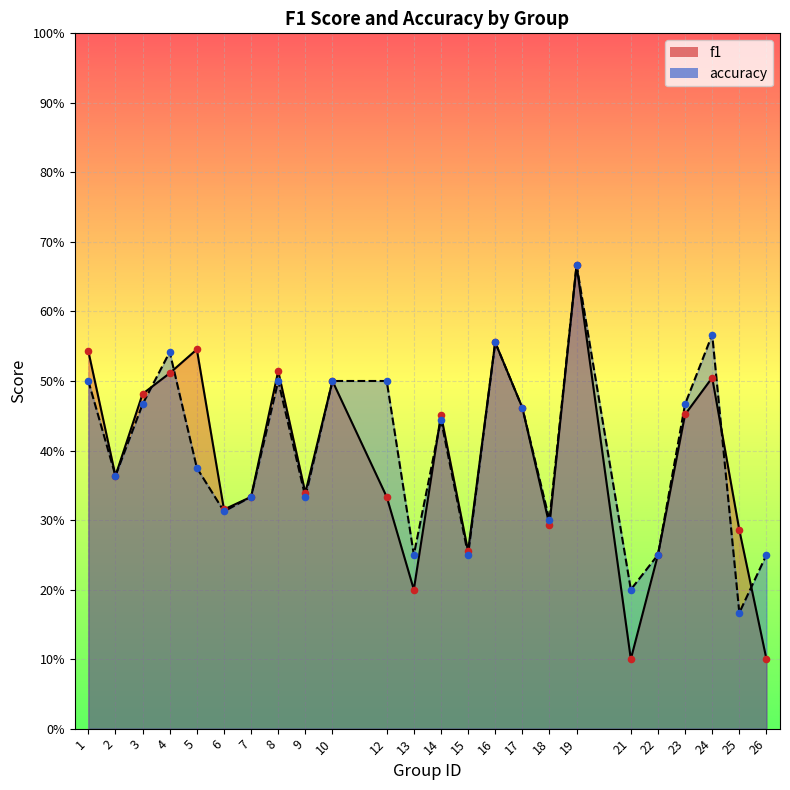

At which category is the sum across all series the highest?

19